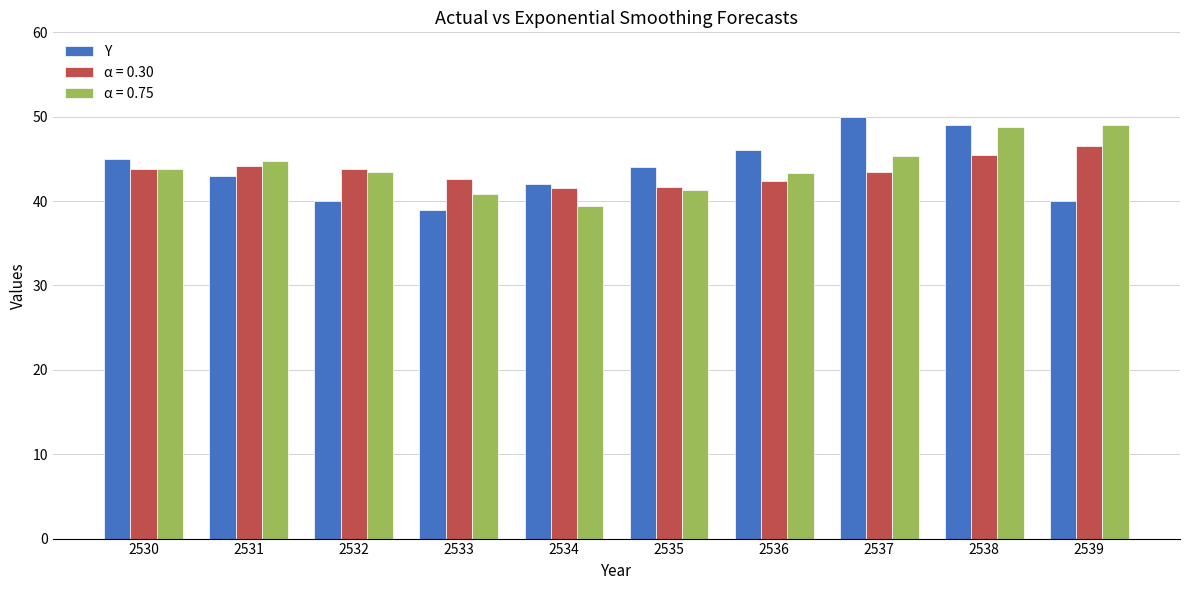

What is the maximum value shown in the chart?

50.0